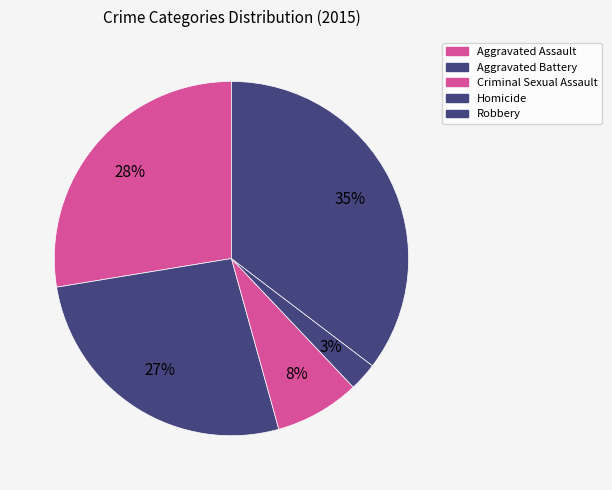

What percentage is NOT represented by Aggravated Battery?

73.3%